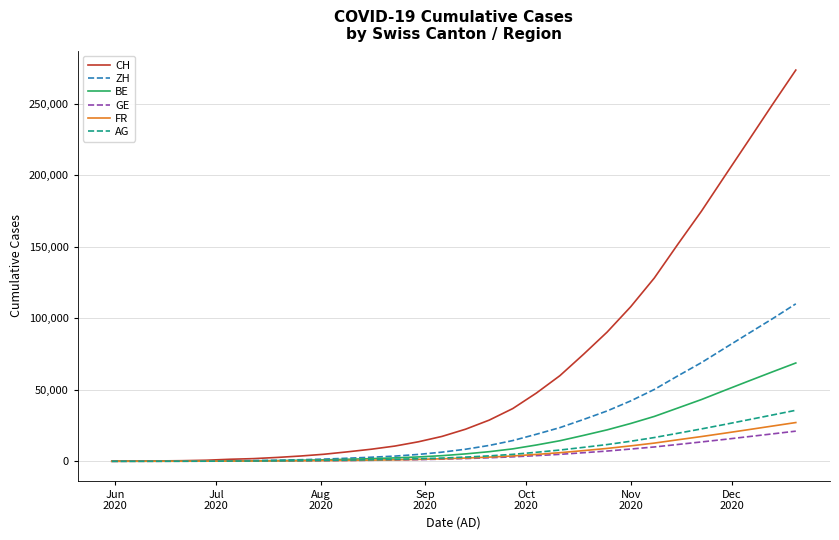

Which series has the widest spread of values?

CH